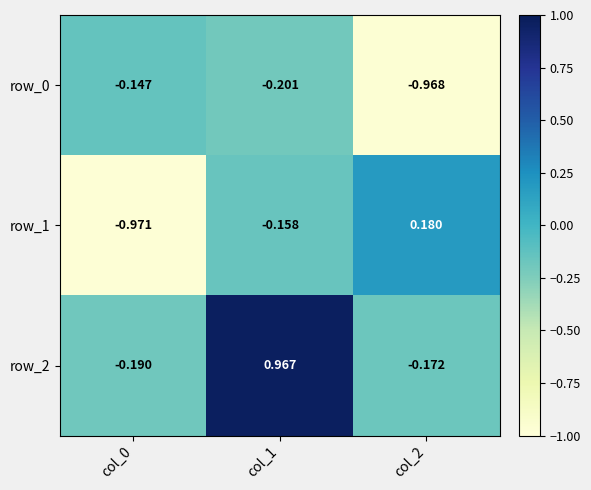

At which label is row_2 closest to 0?

col_2